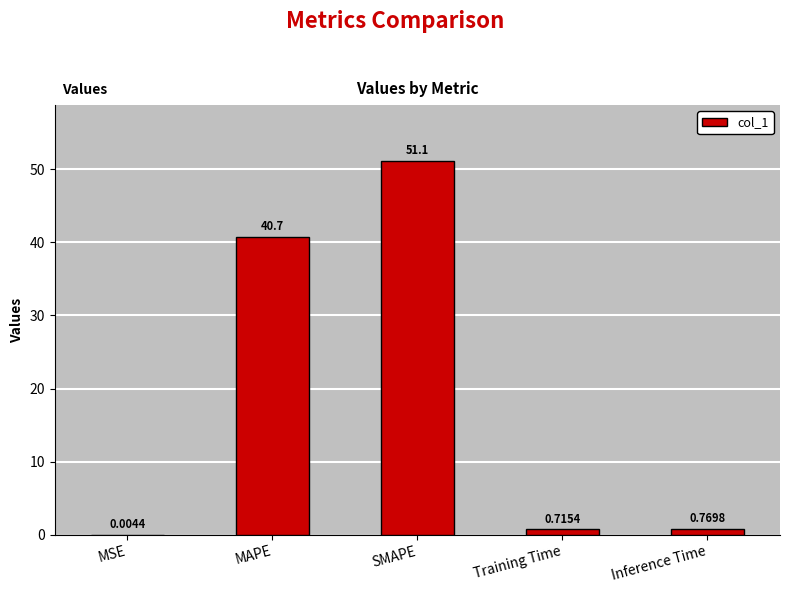

At which label is the value closest to 25?

MAPE